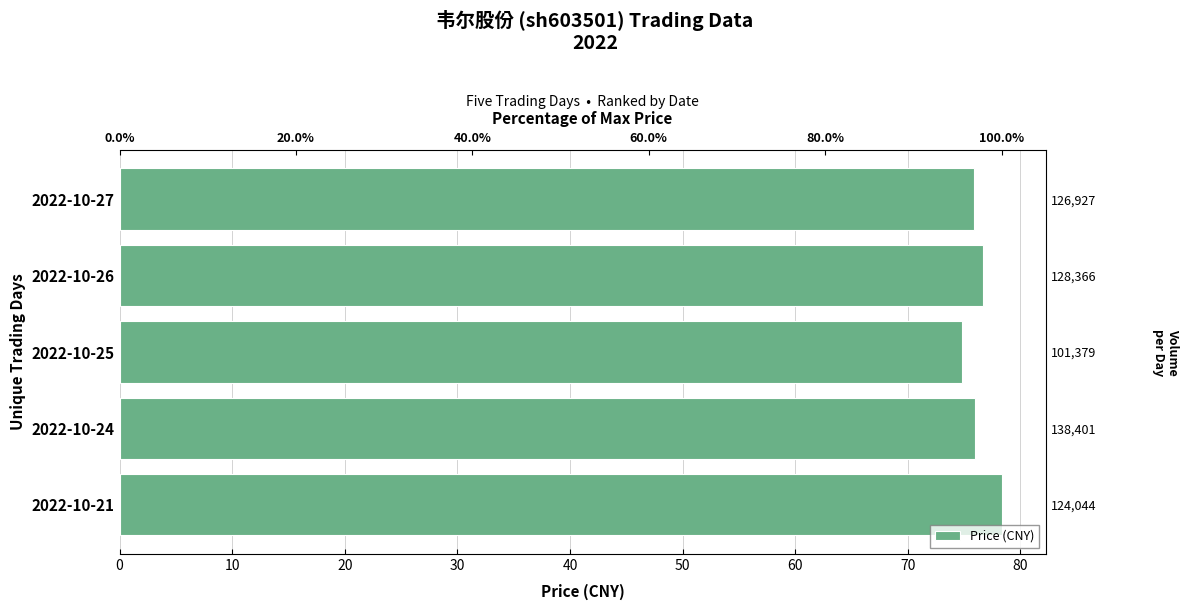

What is the maximum value shown in the chart?

78.3